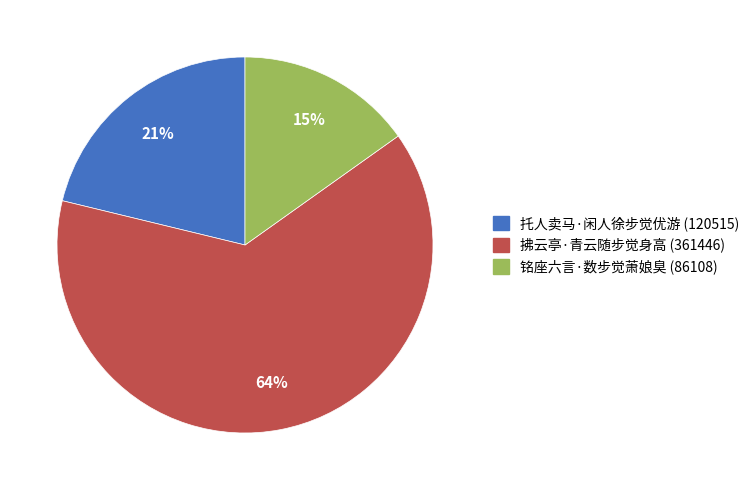

True or false: 铭座六言·数步觉萧娘臭 accounts for 22% of the total.

False